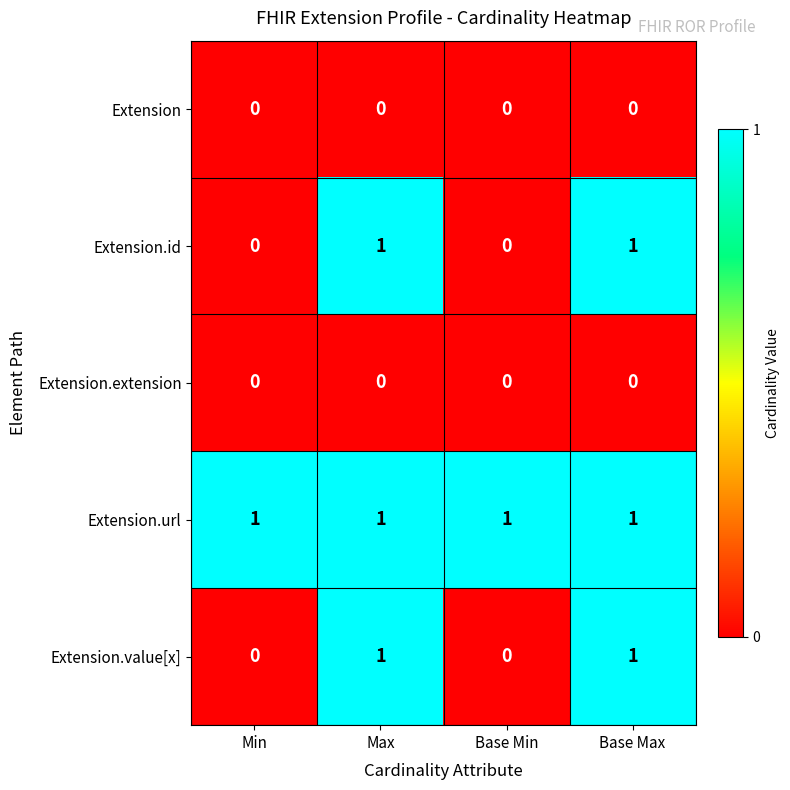

Is it true that Extension equals 0 at Base Max?

True